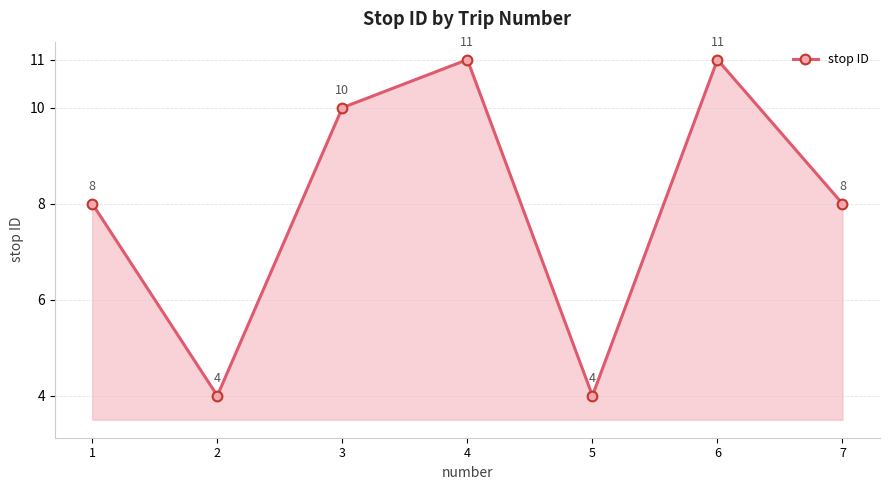

What is the greatest value displayed?

11